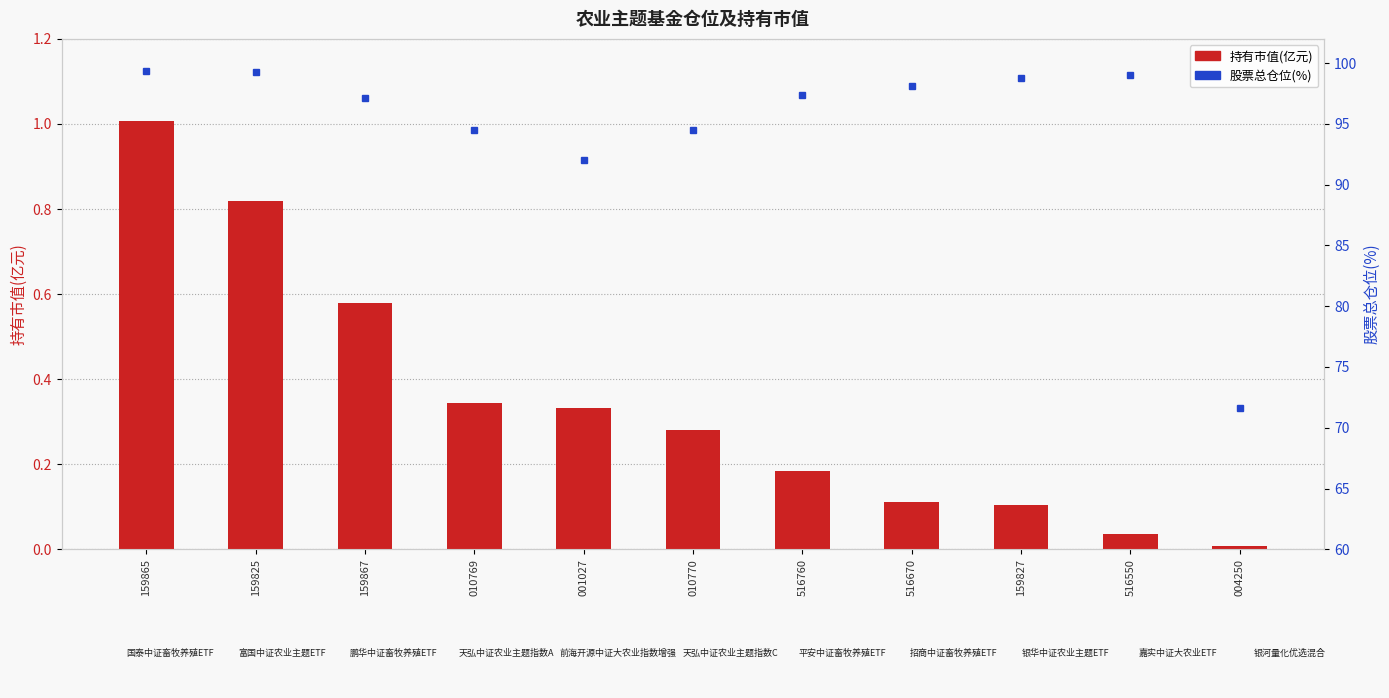

The value of 持有市值(亿元) at 516550 is 0.1. True or false?

False